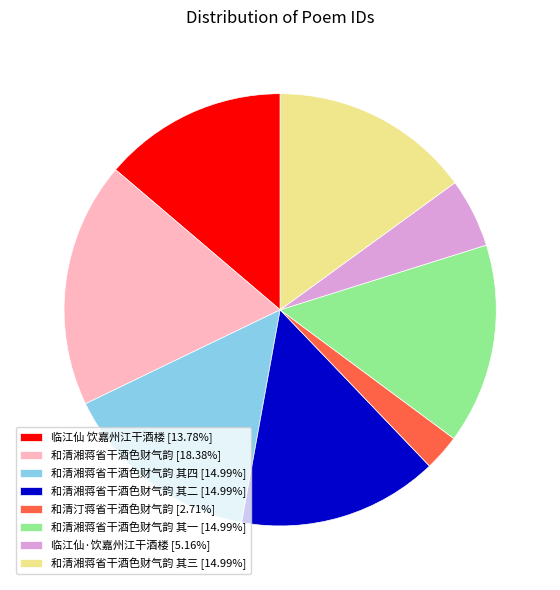

Approximately how many times larger is the value at 和清湘蒋省干酒色财气韵 其三 [14.99%] compared to 和清湘蒋省干酒色财气韵 其二 [14.99%]?

1.0